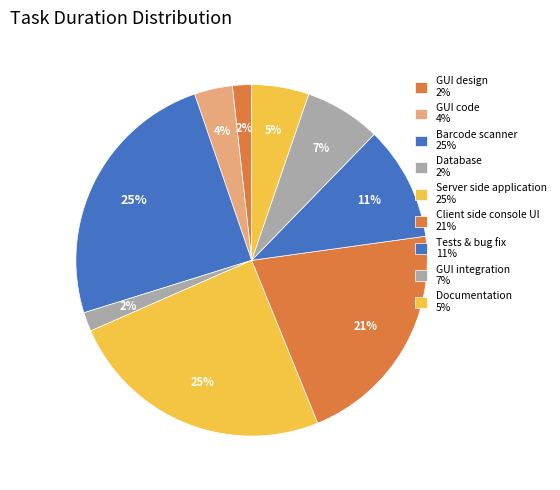

Does GUI code account for over 50% of the chart?

No